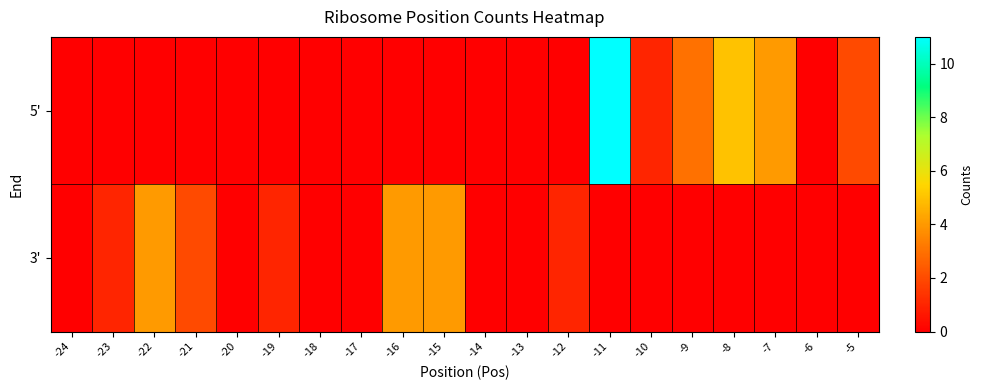

Reading right to left, list all the values displayed in this chart.

5': -5=2	-6=0	-7=4	-8=5	-9=3	-10=1	-11=11	-12=0	-13=0	-14=0	-15=0	-16=0	-17=0	-18=0	-19=0	-20=0	-21=0	-22=0	-23=0	-24=0
3': -5=0	-6=0	-7=0	-8=0	-9=0	-10=0	-11=0	-12=1	-13=0	-14=0	-15=4	-16=4	-17=0	-18=0	-19=1	-20=0	-21=2	-22=4	-23=1	-24=0